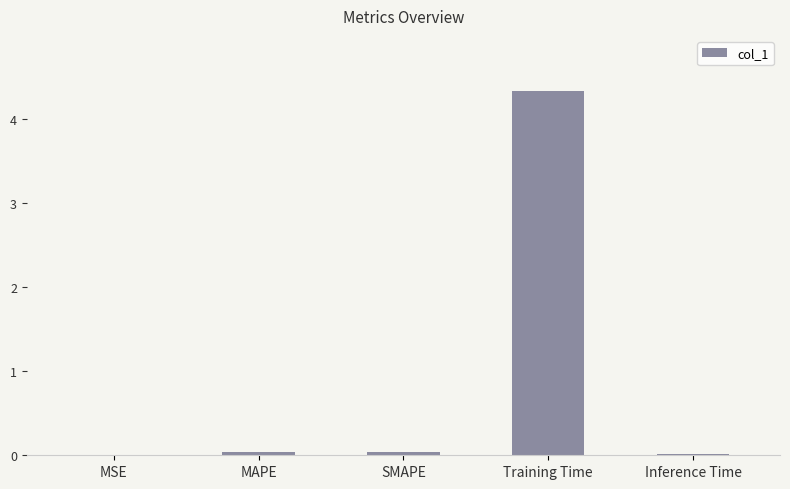

Between Training Time and SMAPE, which is larger?

Training Time